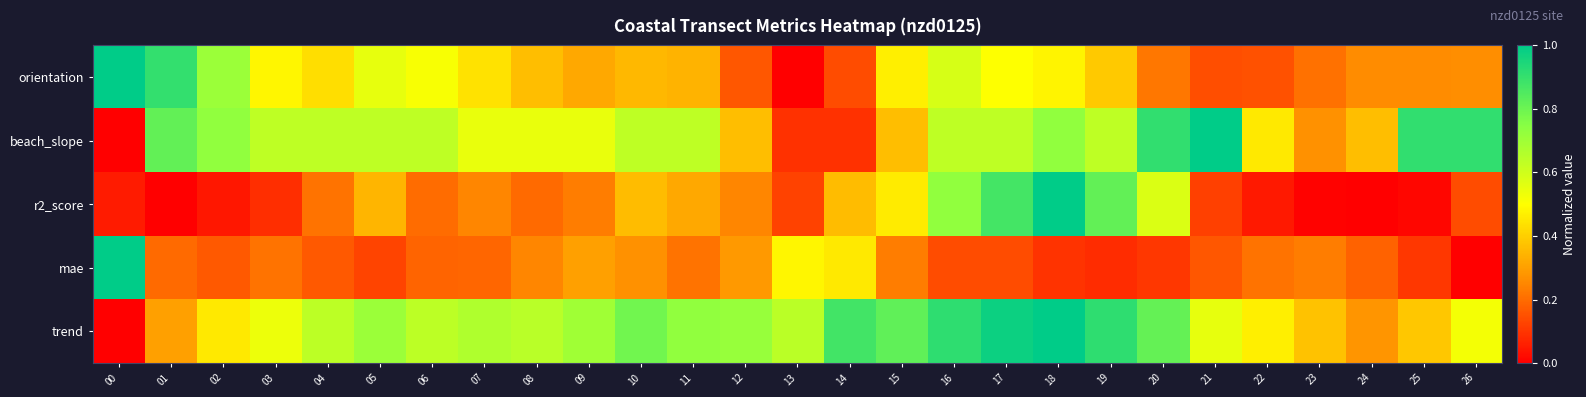

Rank the series at 25 from highest to lowest value.

beach_slope, trend, orientation, mae, r2_score